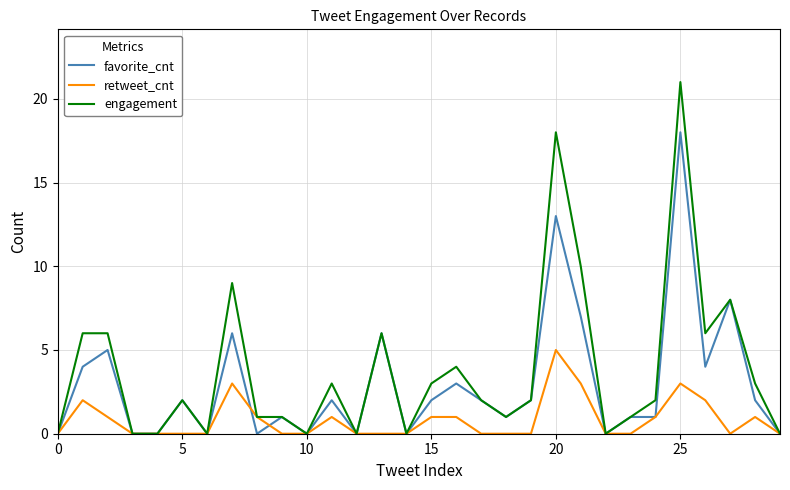

Which series has the largest range (max minus min)?

engagement